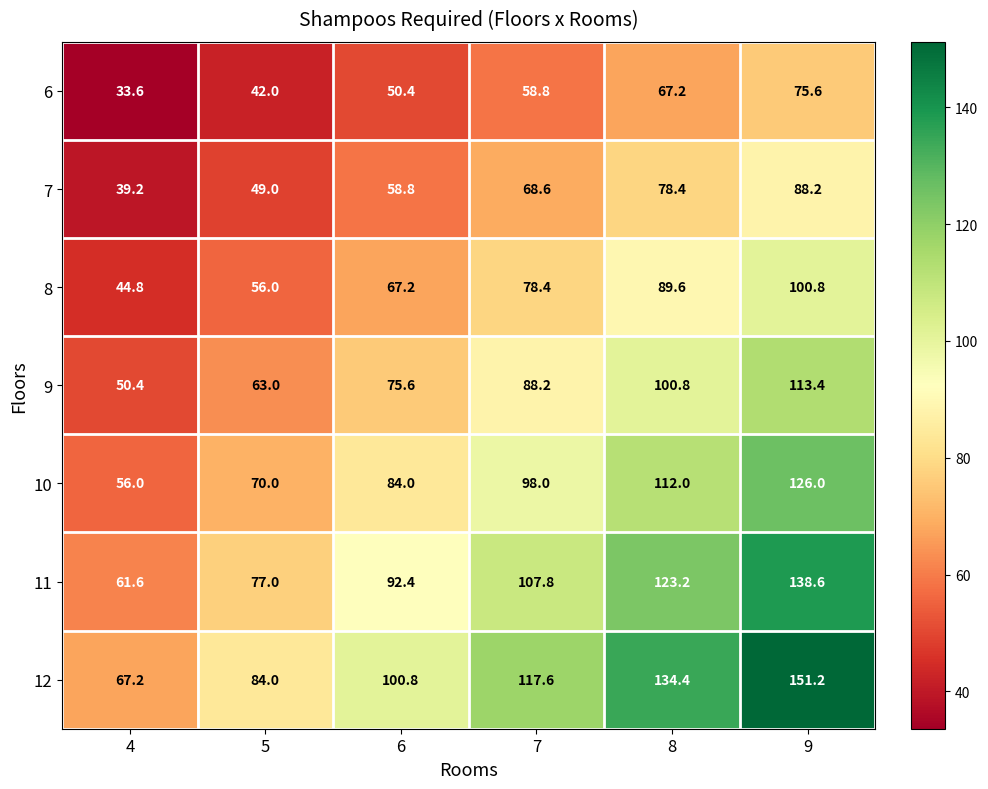

What is the greatest value displayed?

151.2